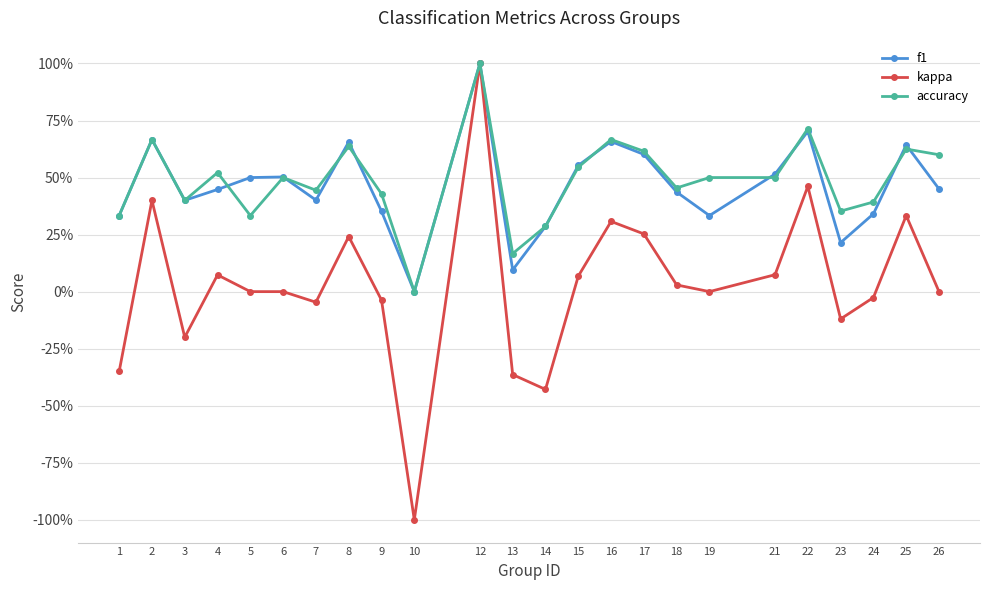

Which has a higher value, 25 or 10?

25